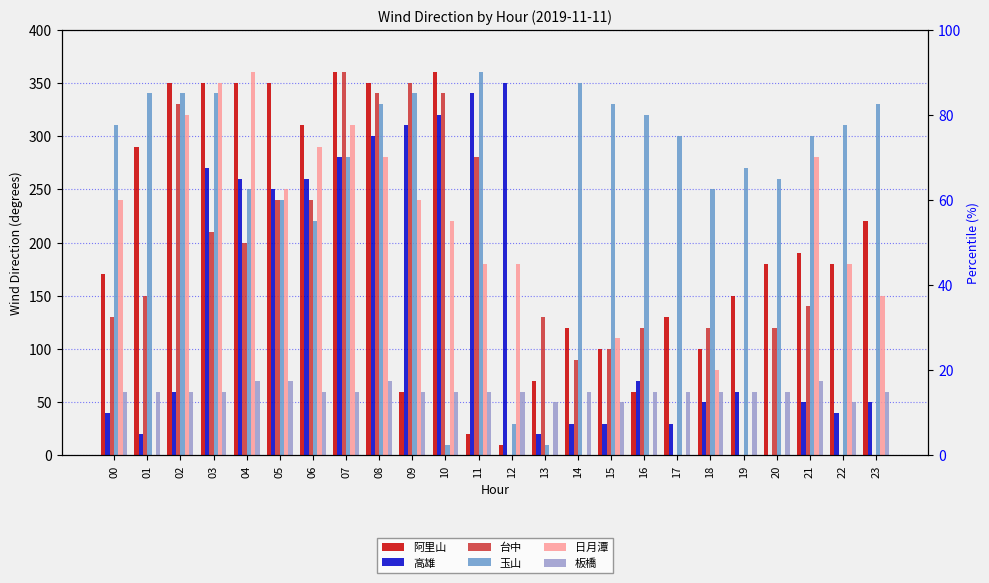

At which category does the chart reach its minimum across all series?

12